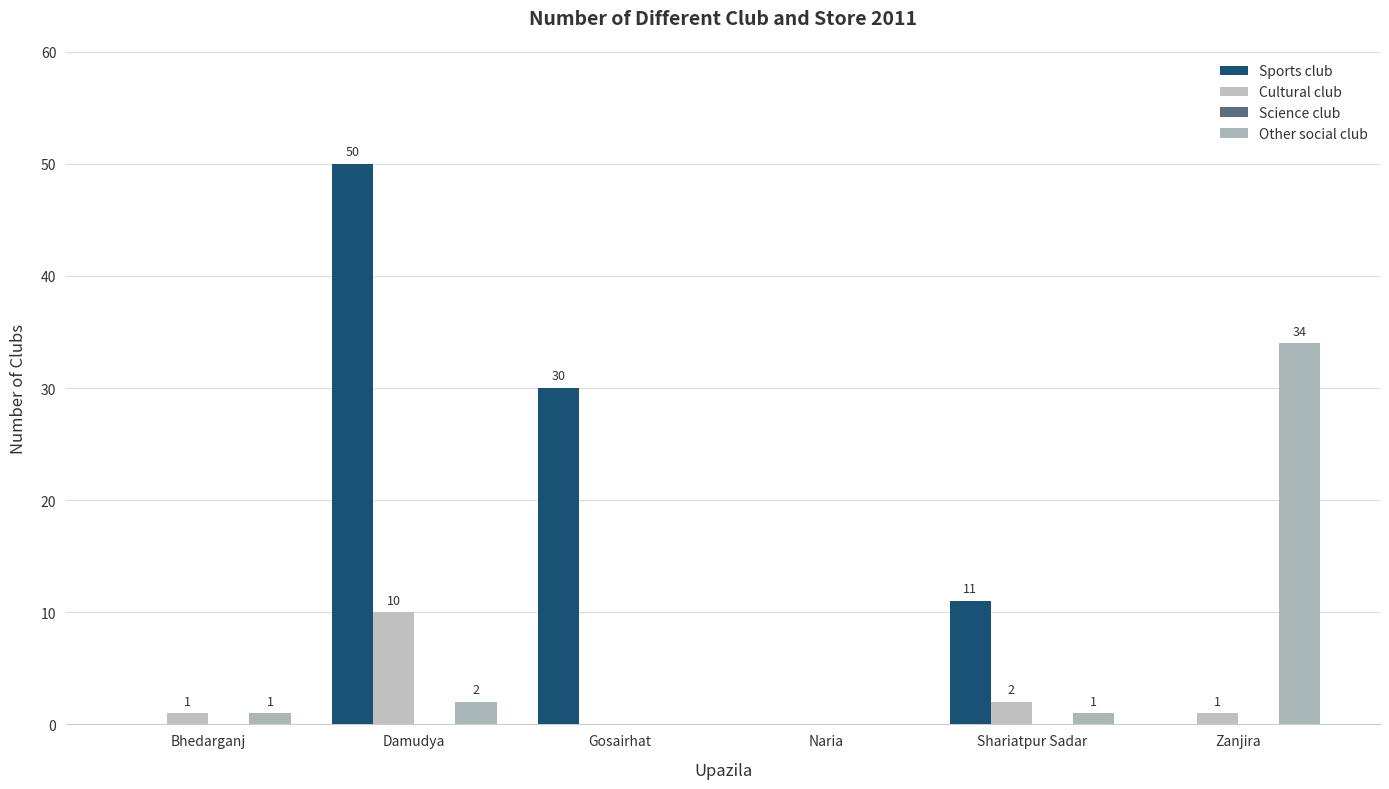

Reading right to left, extract all data points from this chart.

Sports club: 0	11	0	30	50	0
Cultural club: 1	2	0	0	10	1
Science club: 0	0	0	0	0	0
Other social club: 34	1	0	0	2	1